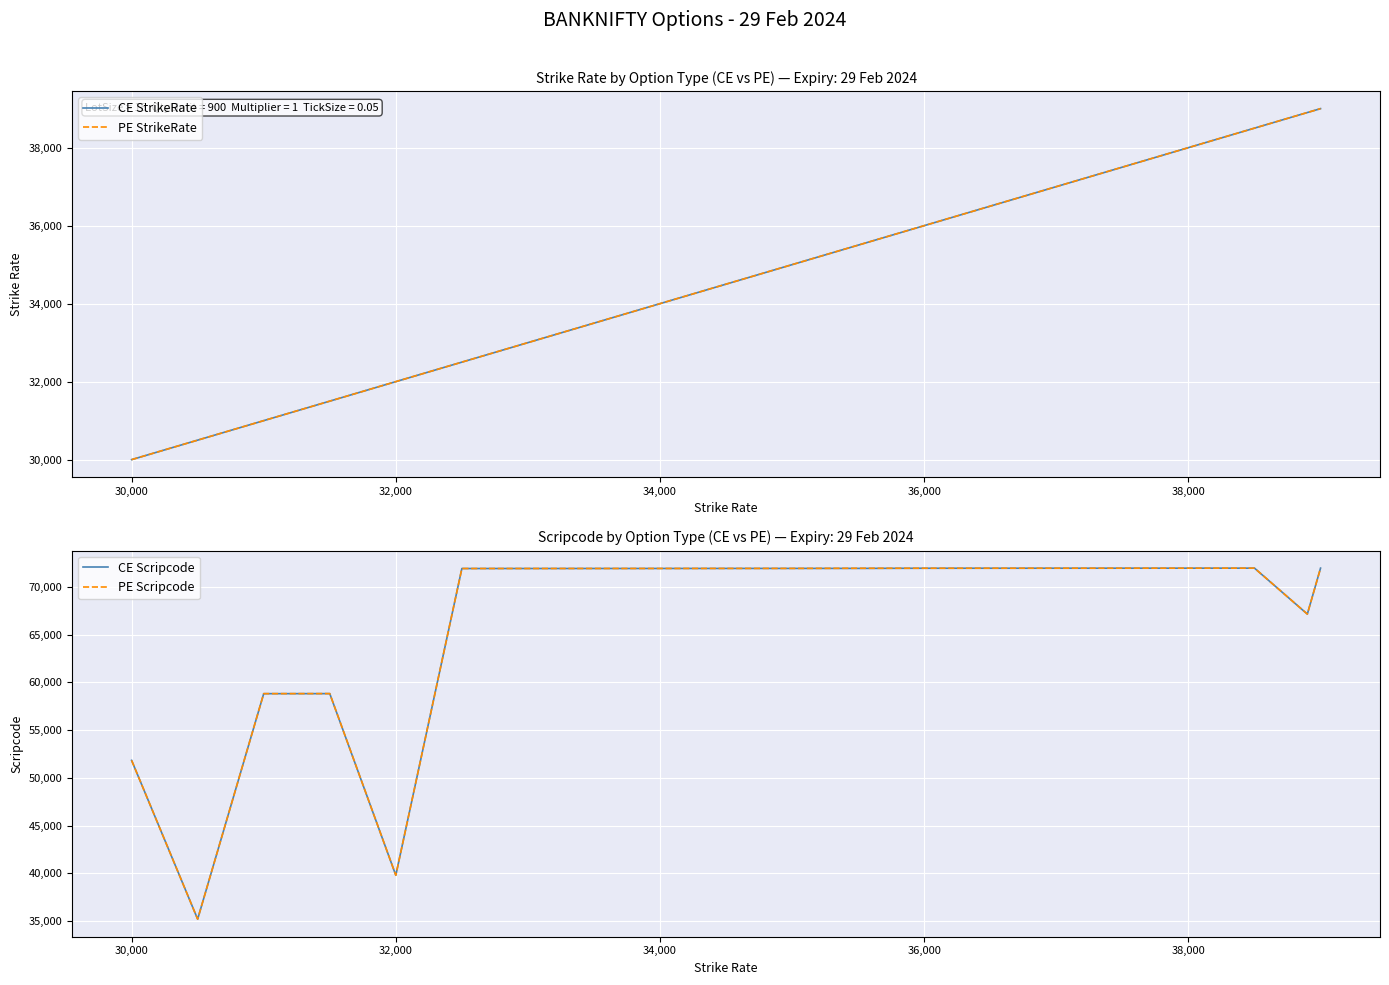

At how many categories does at least one series exceed 36283?

19